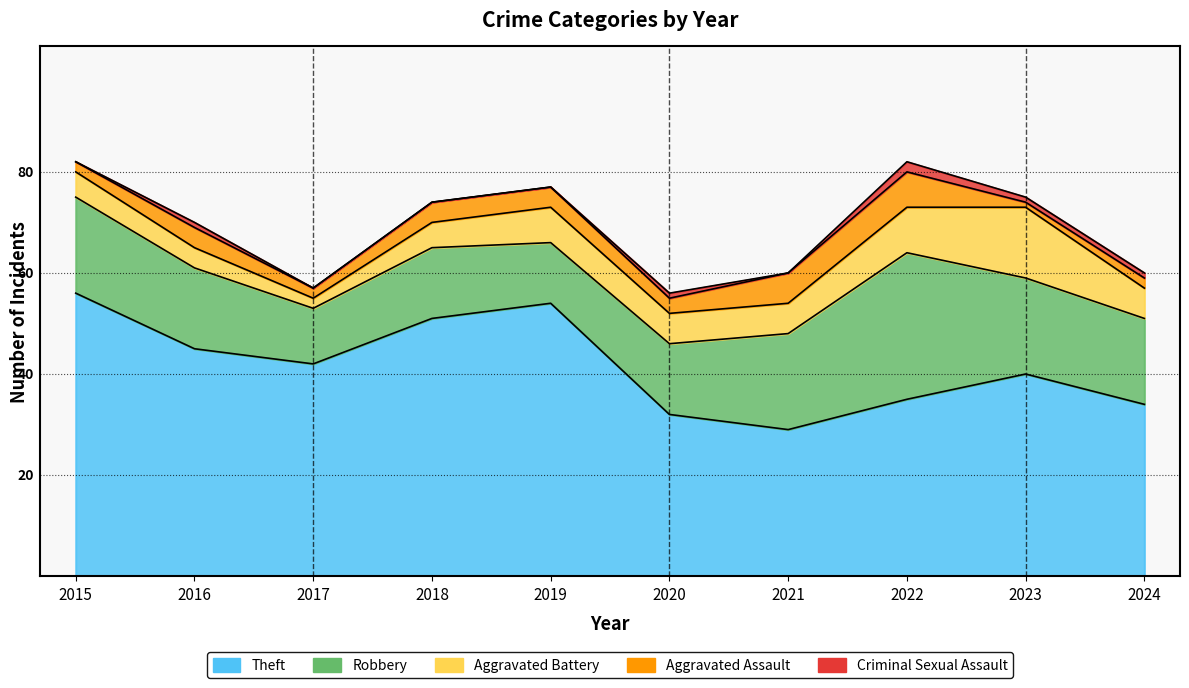

True or false: Aggravated Battery and Aggravated Assault cross at least once.

False